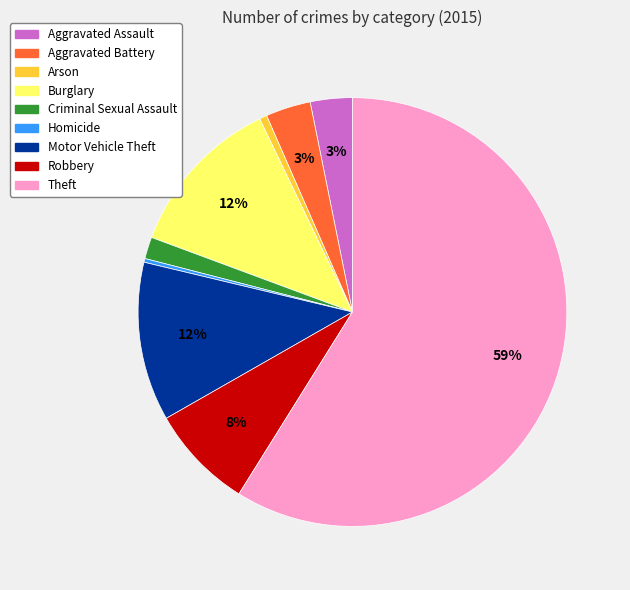

How many slices are in this pie chart?

9